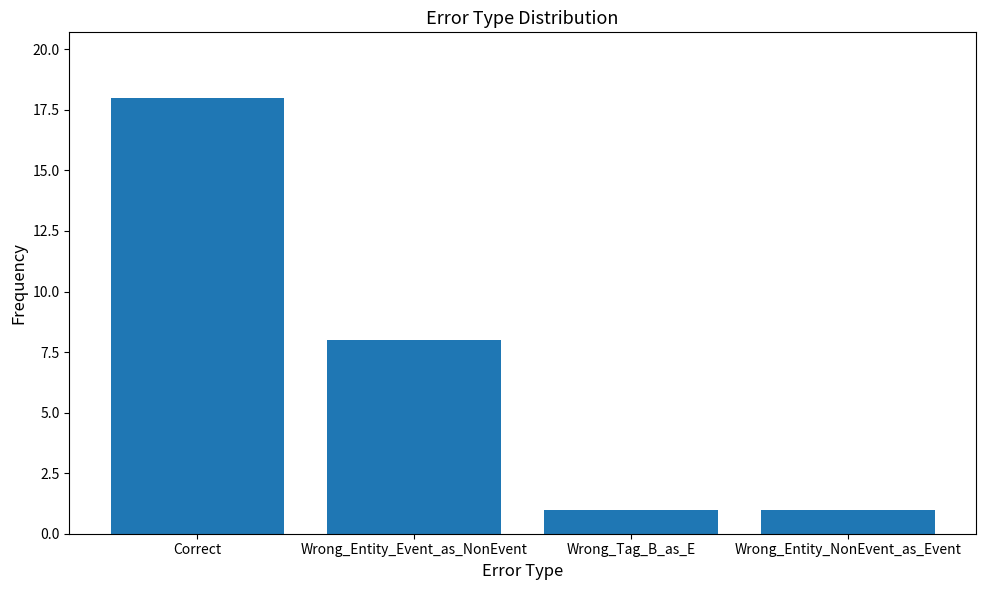

Approximately how many times larger is the value at Wrong_Tag_B_as_E compared to Wrong_Entity_NonEvent_as_Event?

1.0